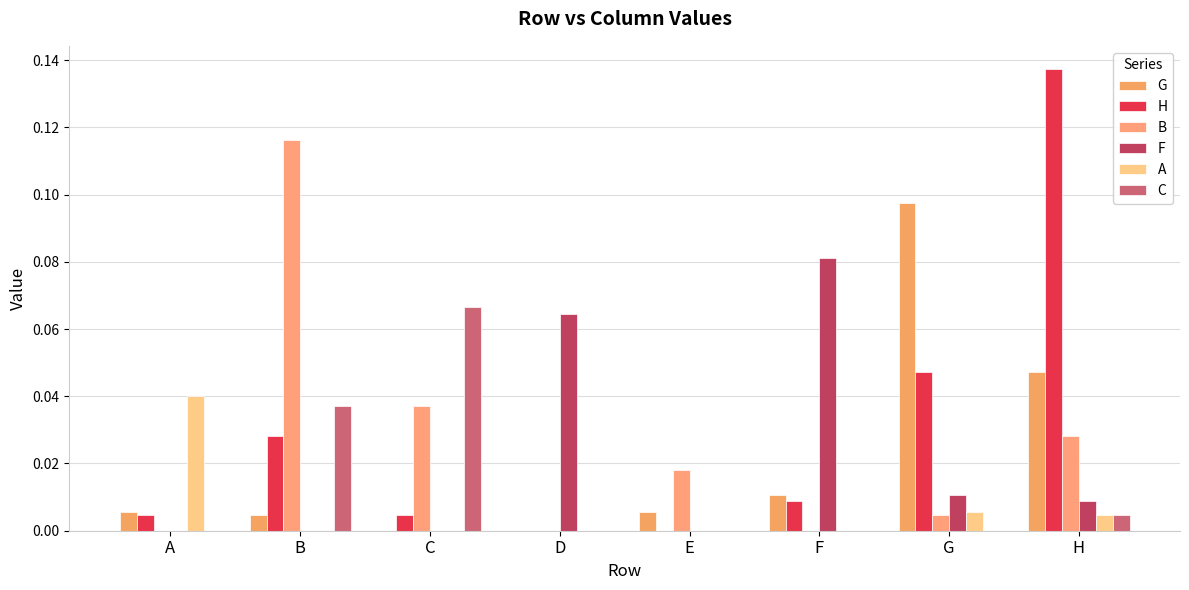

How many groups of bars are there?

8